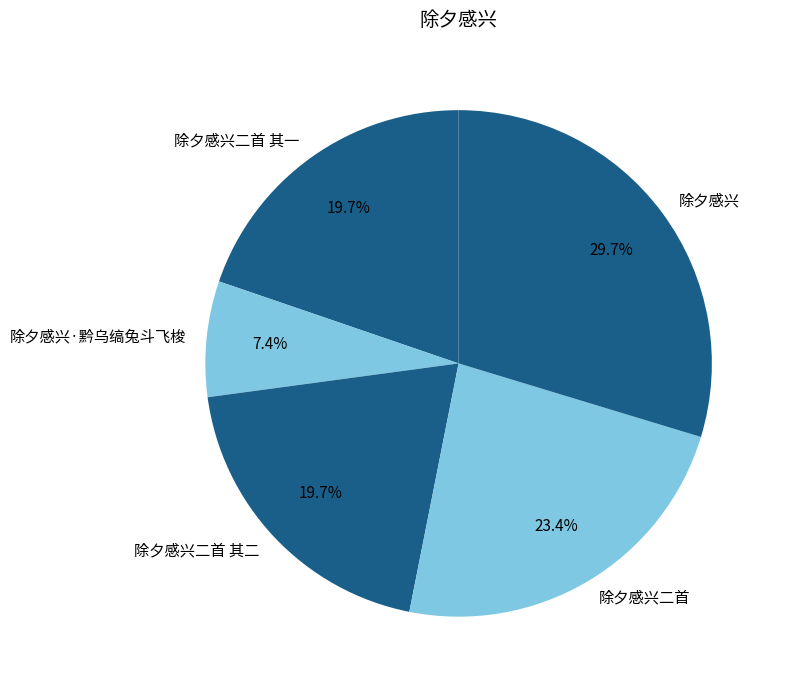

Is there any slice that represents more than half of the pie?

No